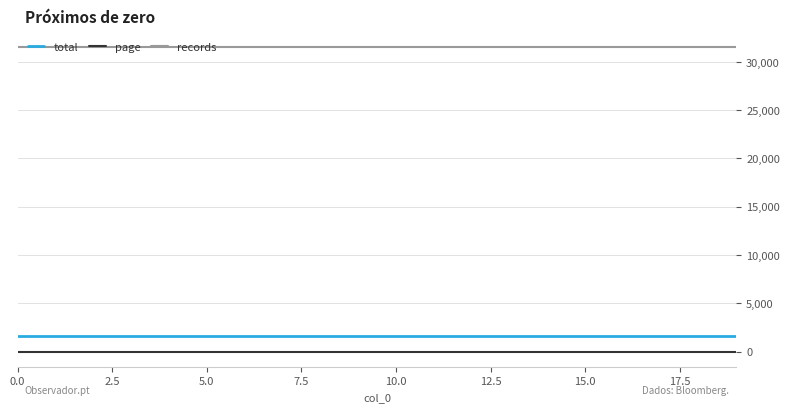

Which series has the largest total across all categories?

records